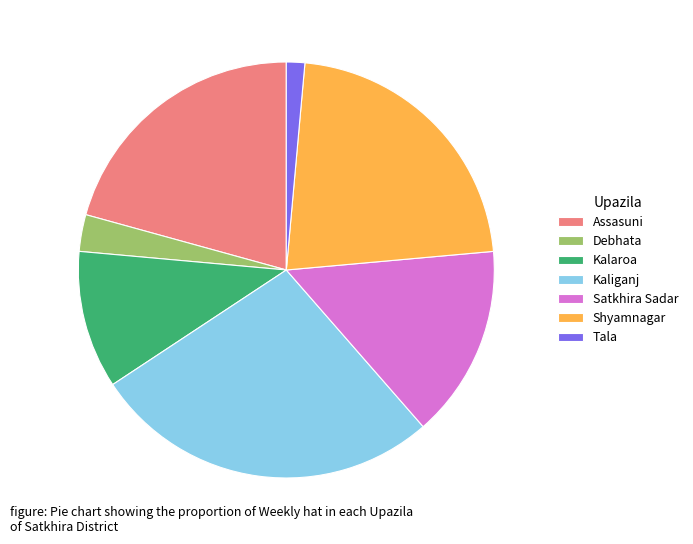

Is Shyamnagar the majority of the pie?

No